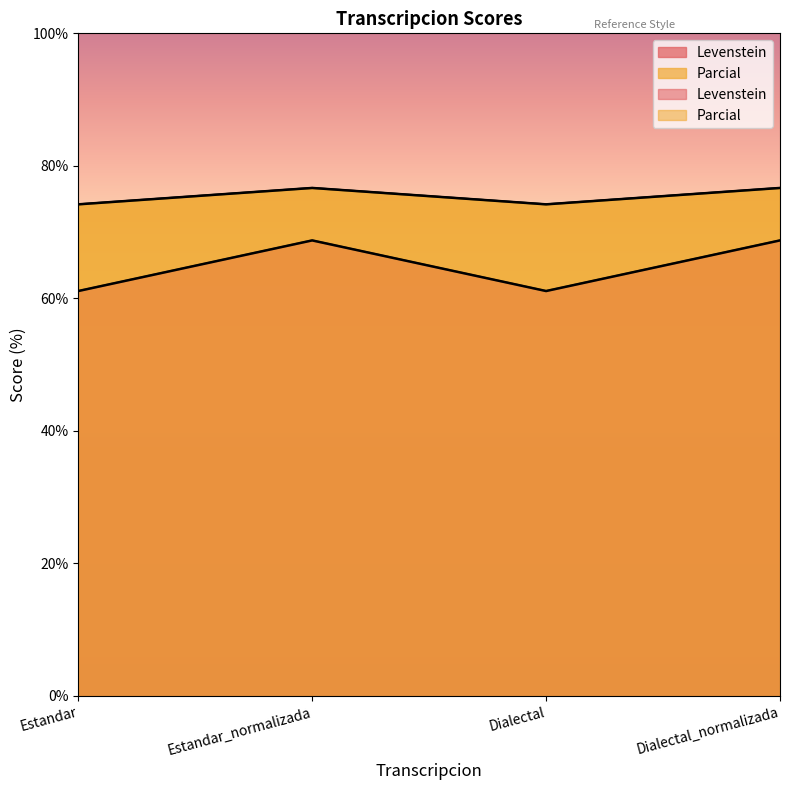

Reading left to right, extract all data points from this chart.

Levenstein: 61.1	68.8	61.1	68.8
Parcial: 74.2	76.7	74.2	76.7